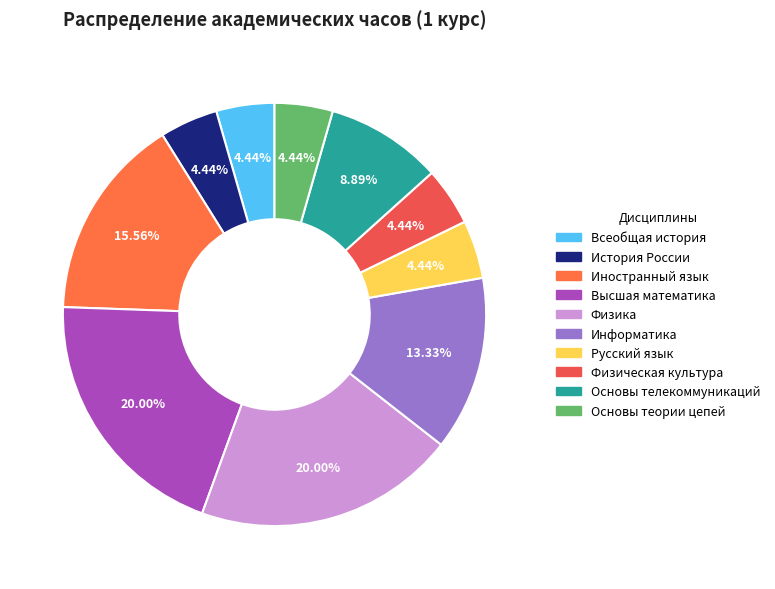

Is it true that Высшая математика is 25% of the pie?

False